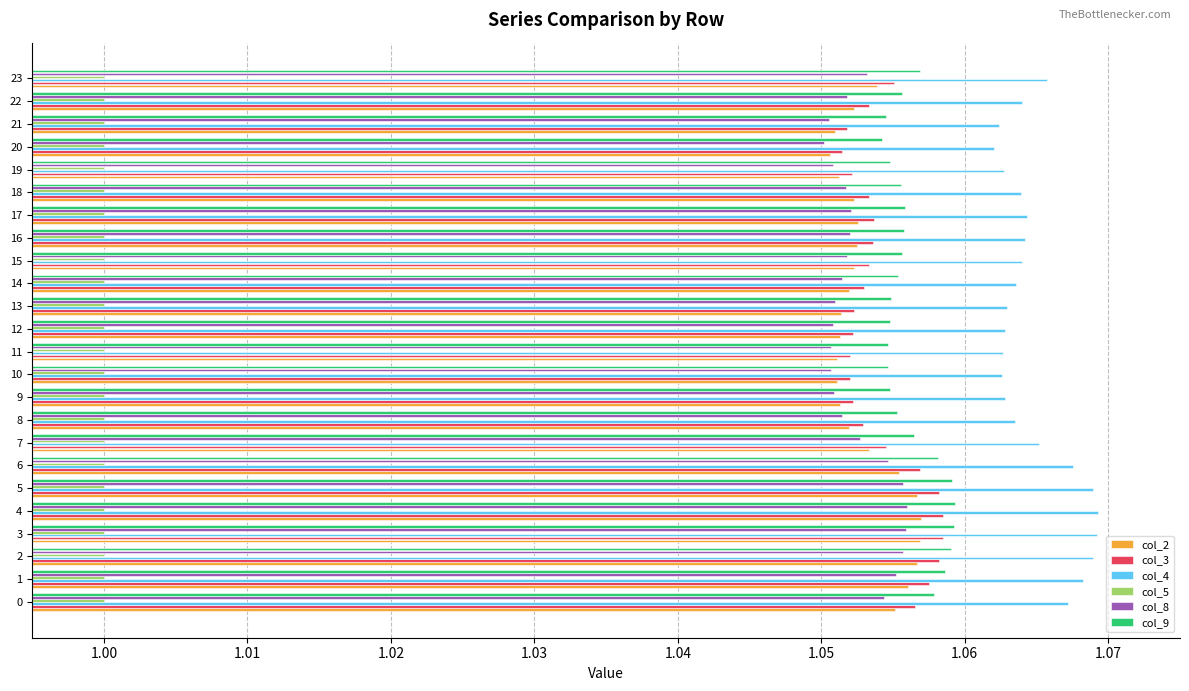

Between 4 and 12, which series saw the biggest shift?

col_4